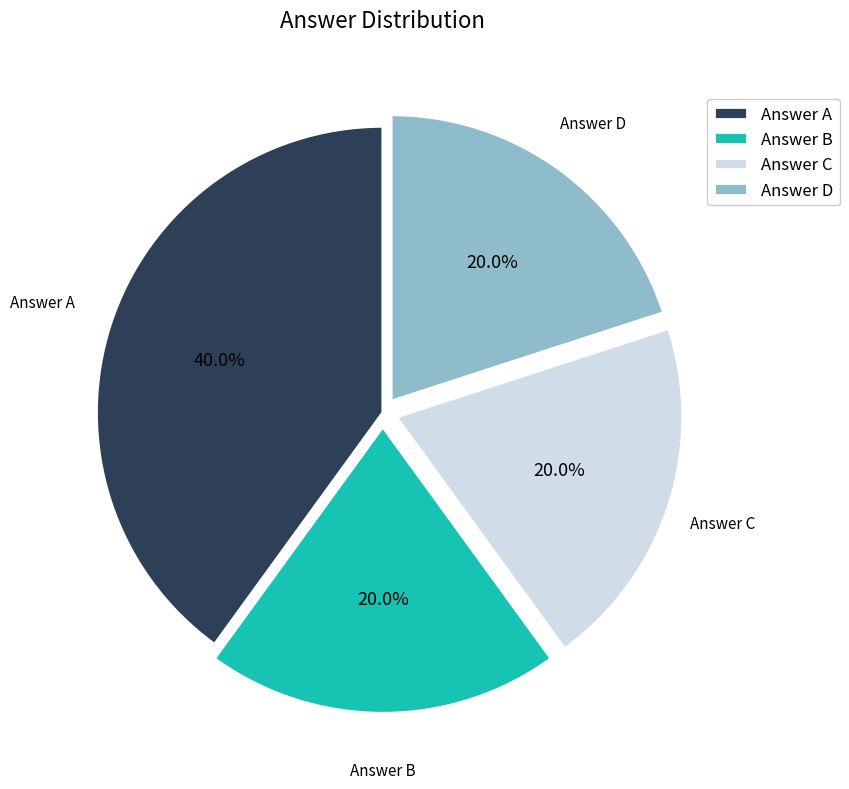

Is there a majority slice in this chart?

No